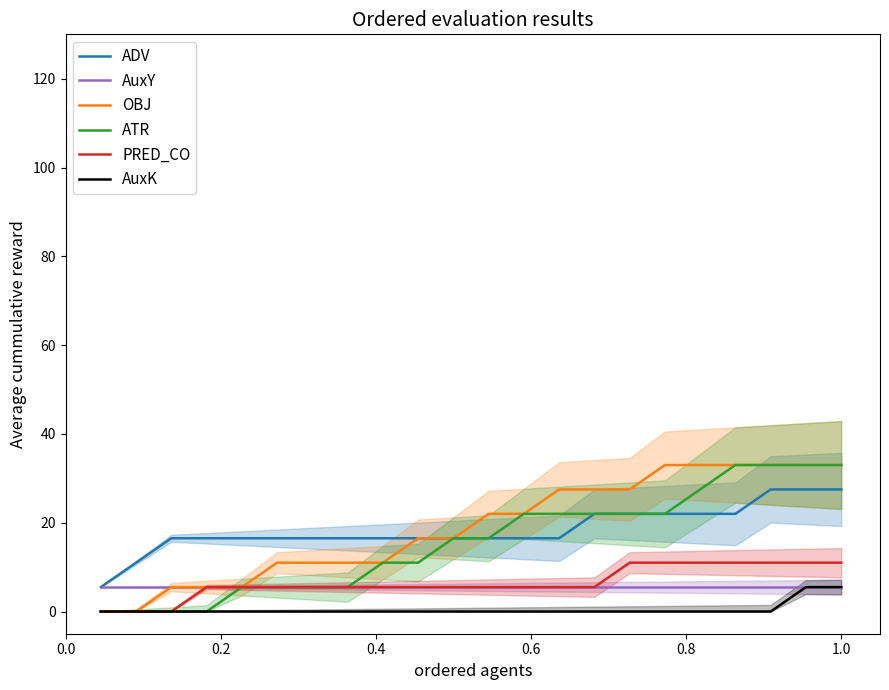

What is the lowest value of the AuxY series?

5.5